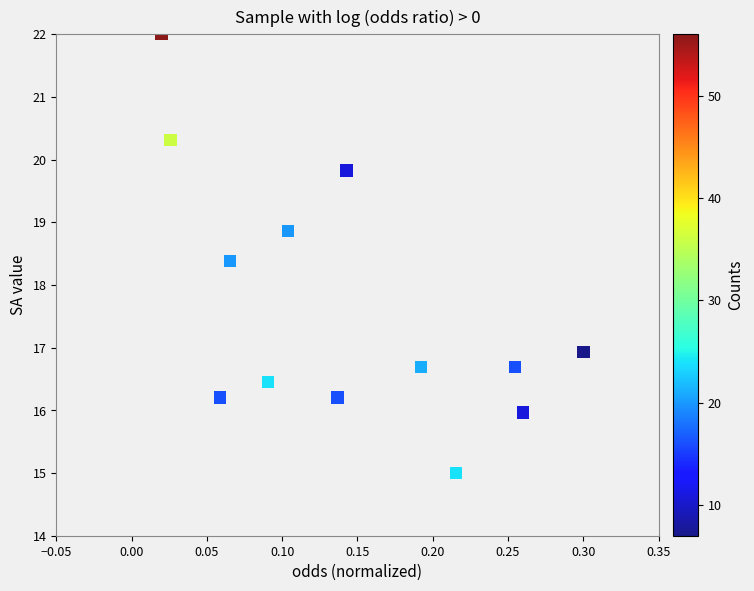

What Y value in the scatter plot is closest to 18?

18.4